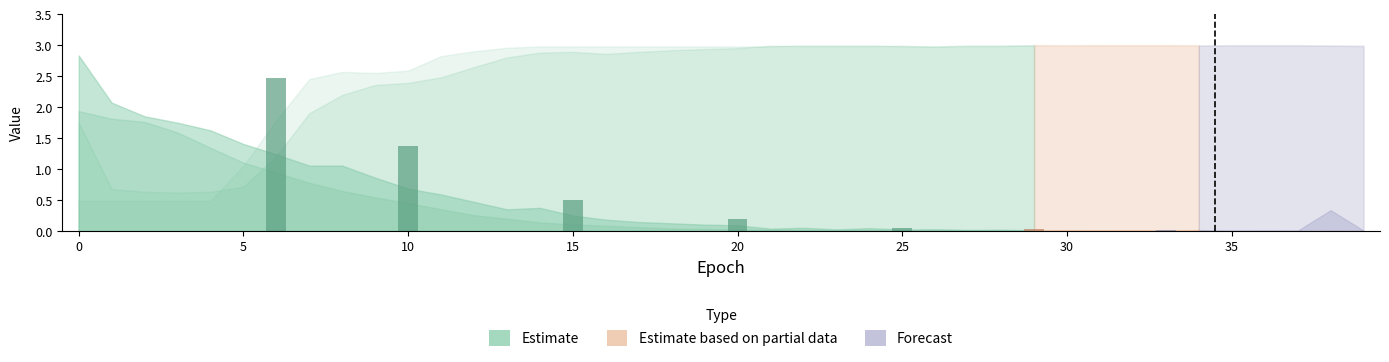

What is the value of the loss bar at the 14th from the left?

0.4